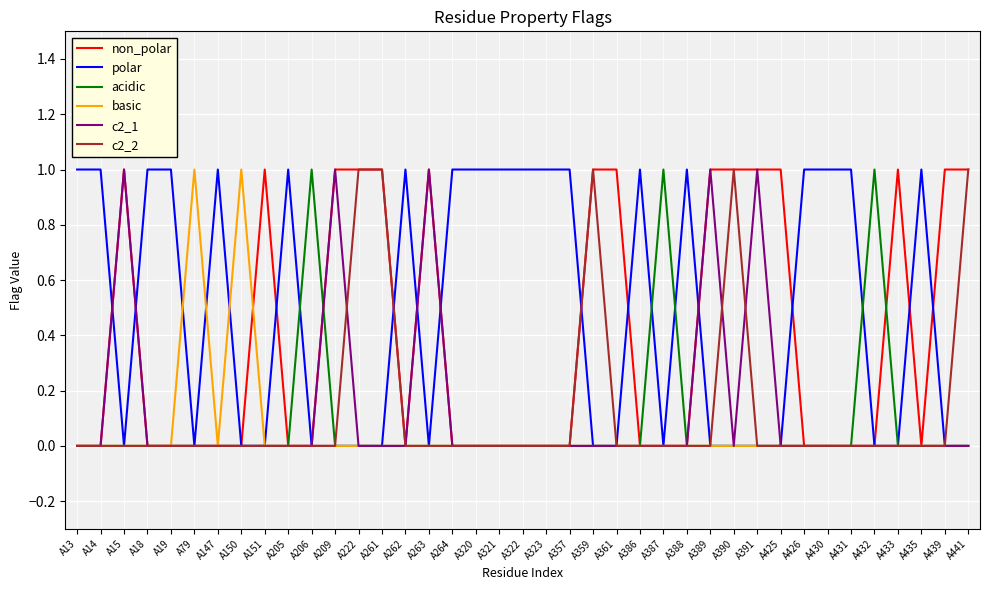

What are all the series names shown in the legend?

non_polar, polar, acidic, basic, c2_1, c2_2